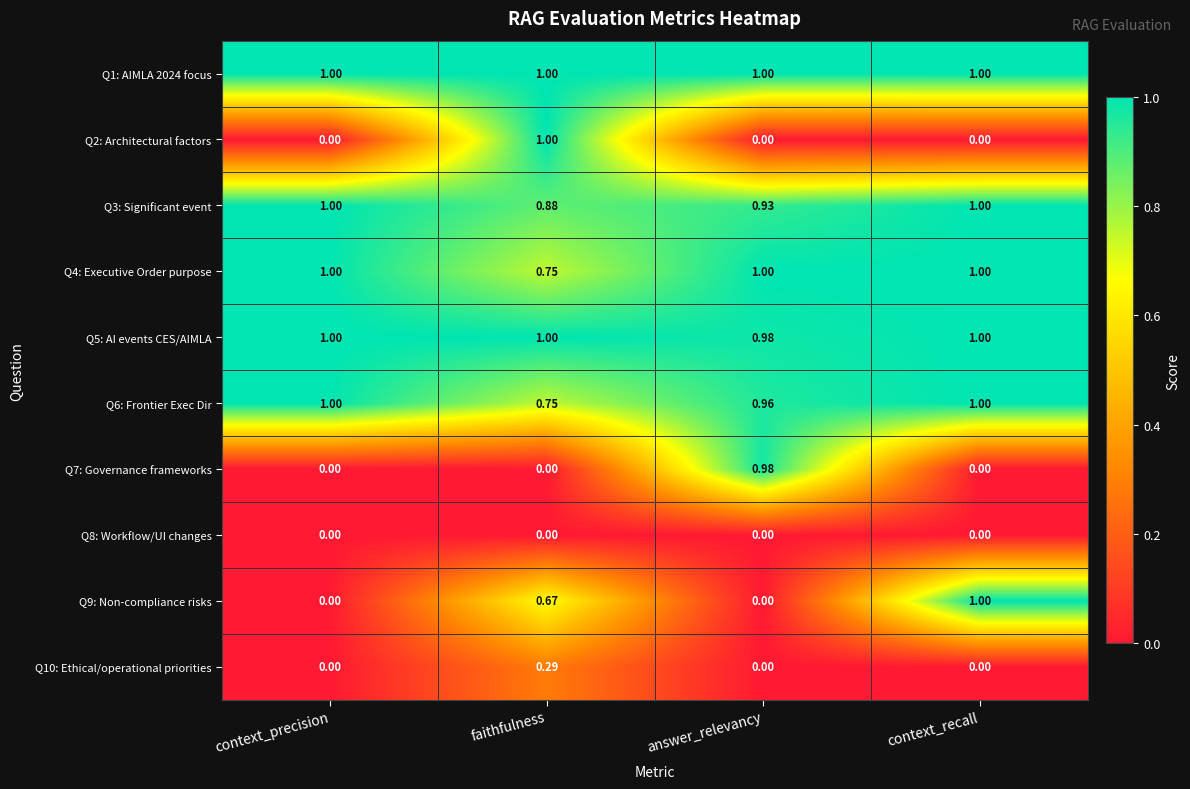

Is the value of Q1: AIMLA 2024 focus at answer_relevancy greater than the value of Q3: Significant event at answer_relevancy?

Yes